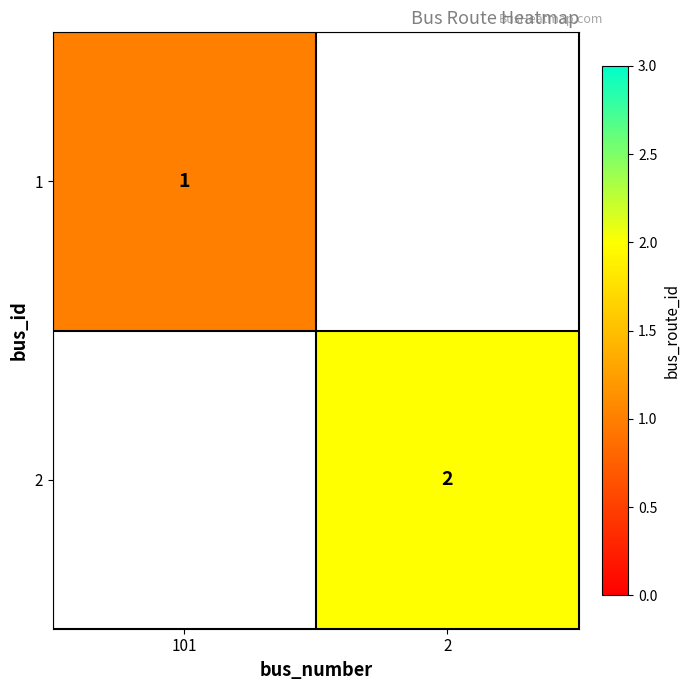

Is it true that 1 equals 1 at 101?

True